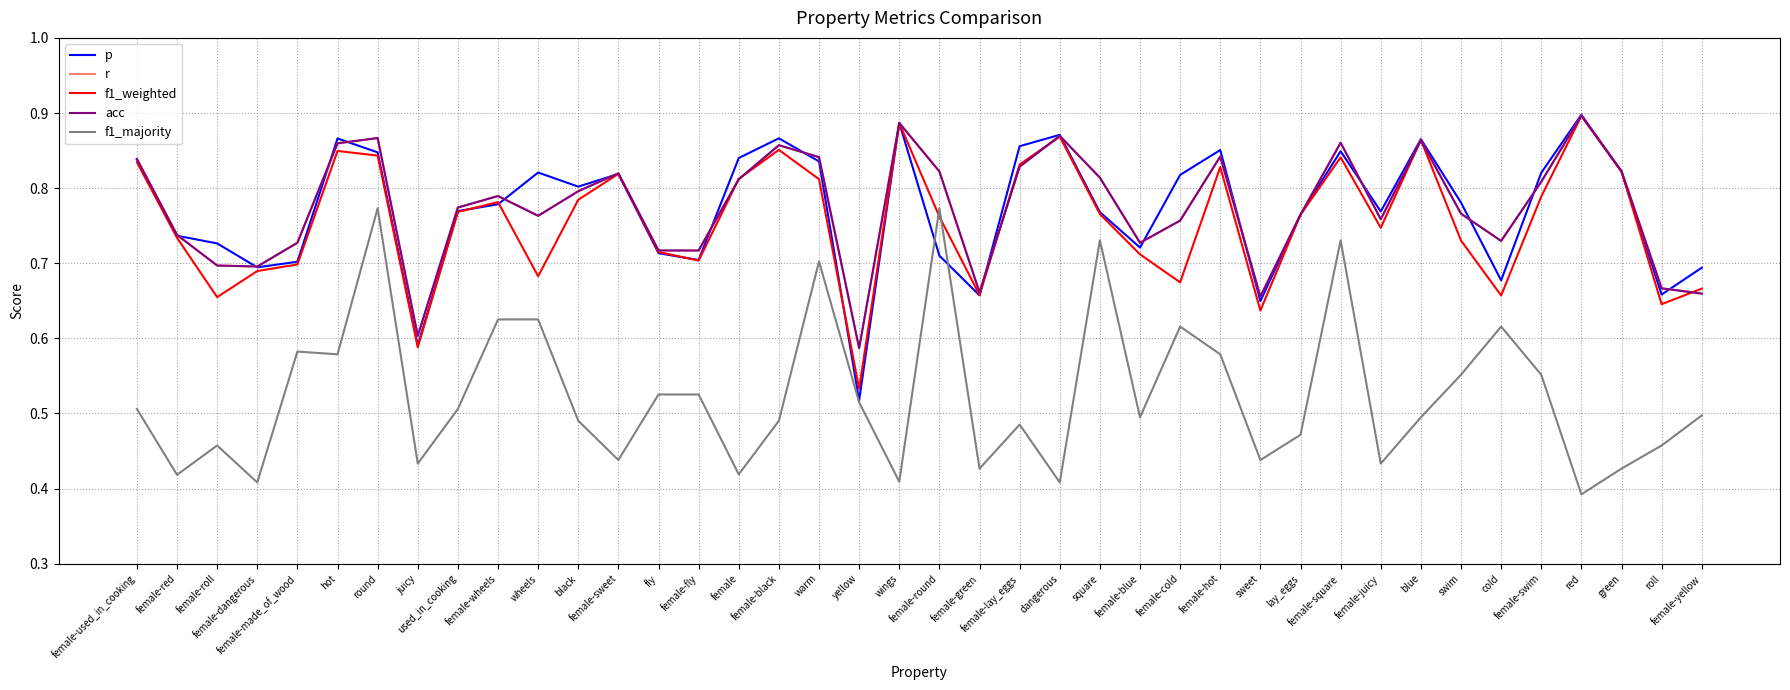

True or false: f1_majority and r cross at least once.

False